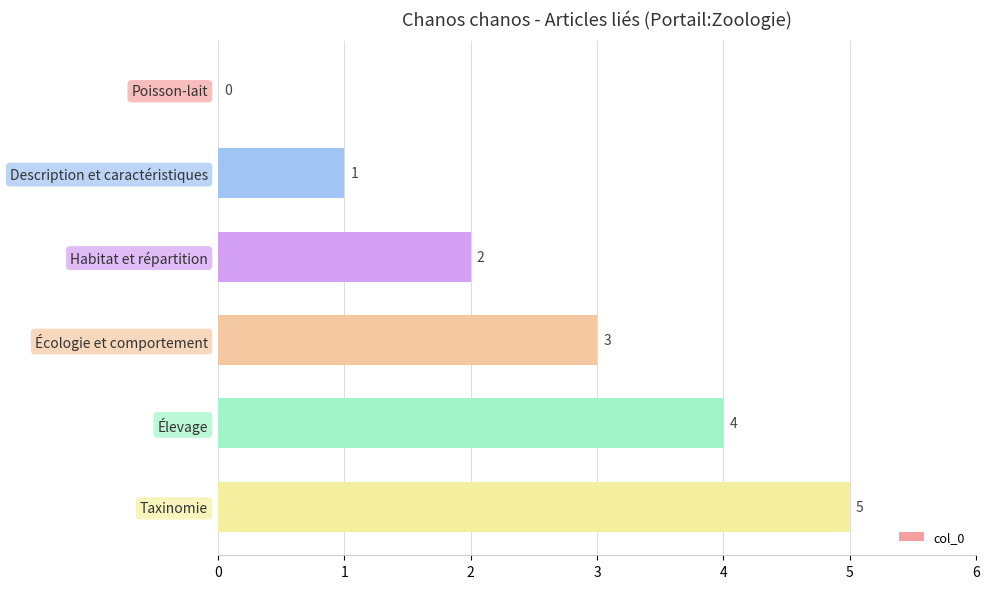

Count the number of categories in the chart.

6